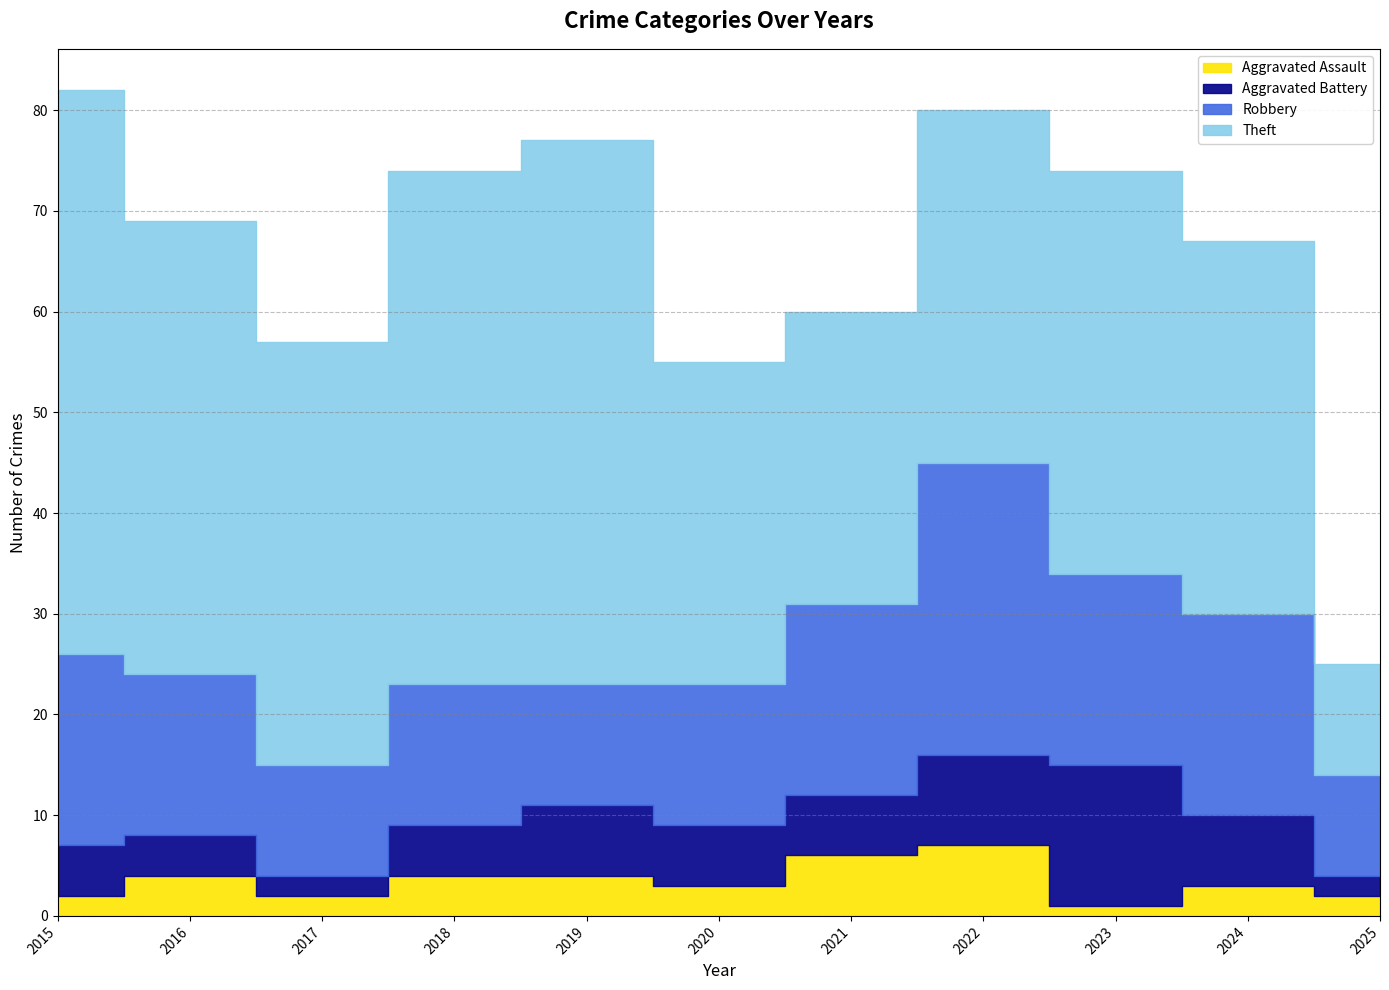

True or false: Theft and Robbery cross at least once.

False